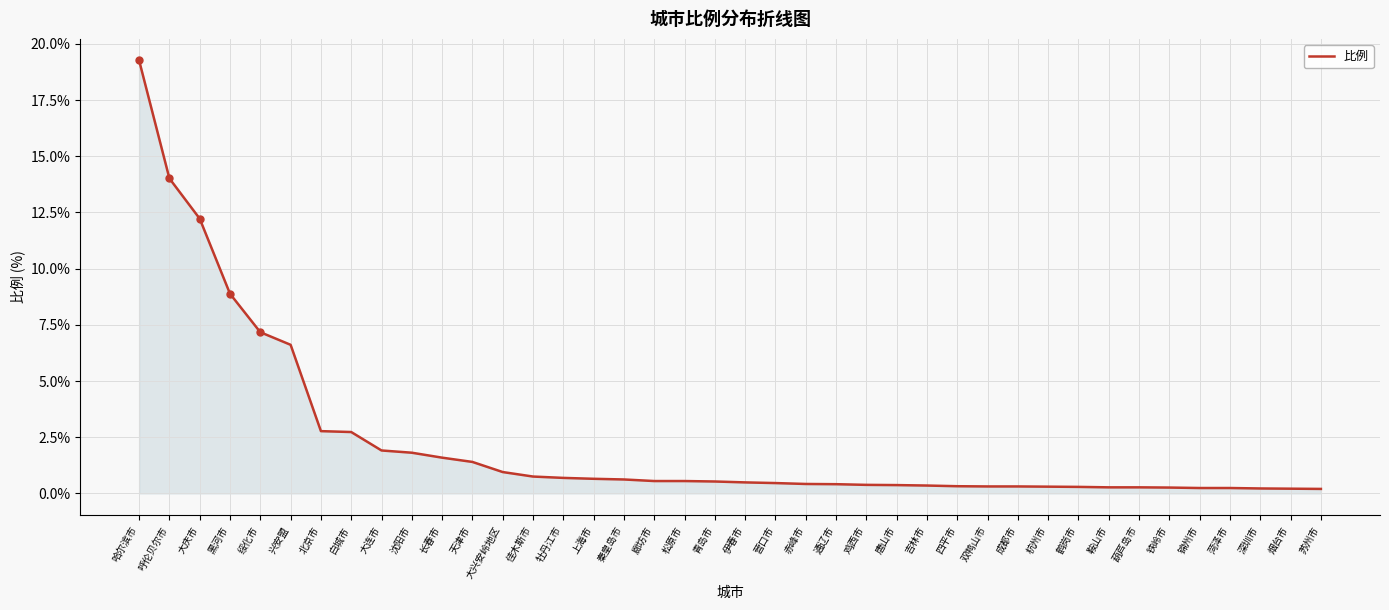

What value does the data have at 杭州市?

0.3